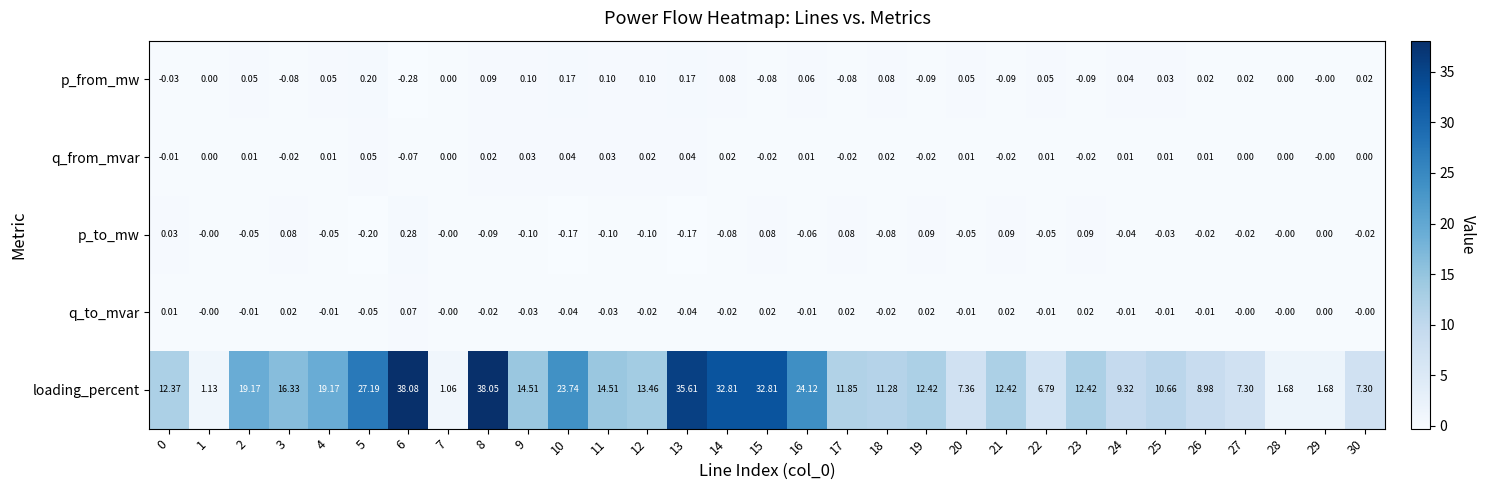

Which series has the largest range (max minus min)?

loading_percent